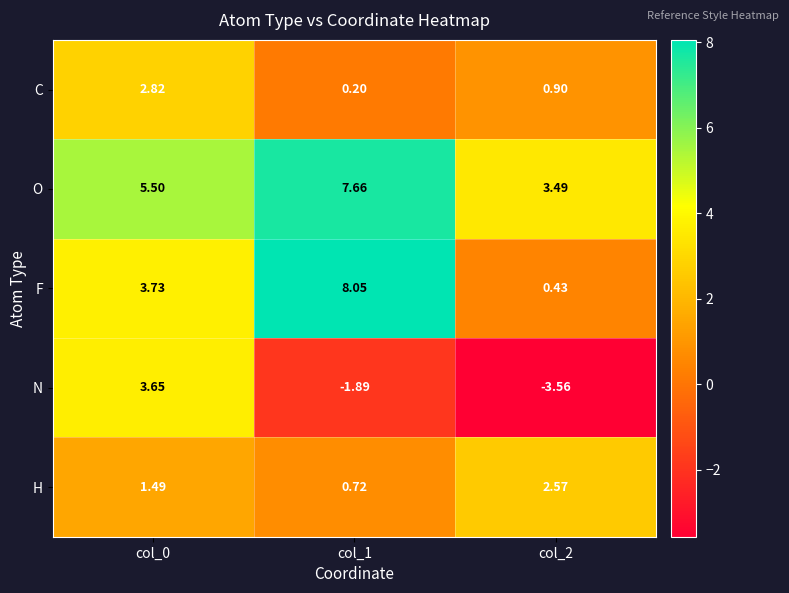

Rank the series at col_1 from lowest to highest value.

N, C, H, O, F